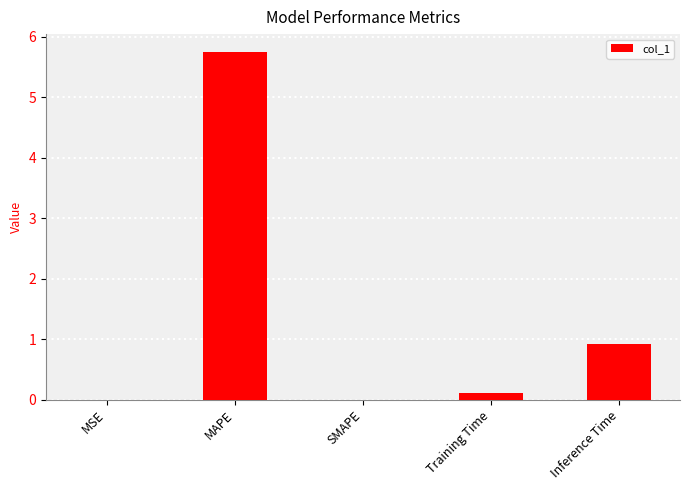

Are the bars grouped side by side (vs. stacked)?

No